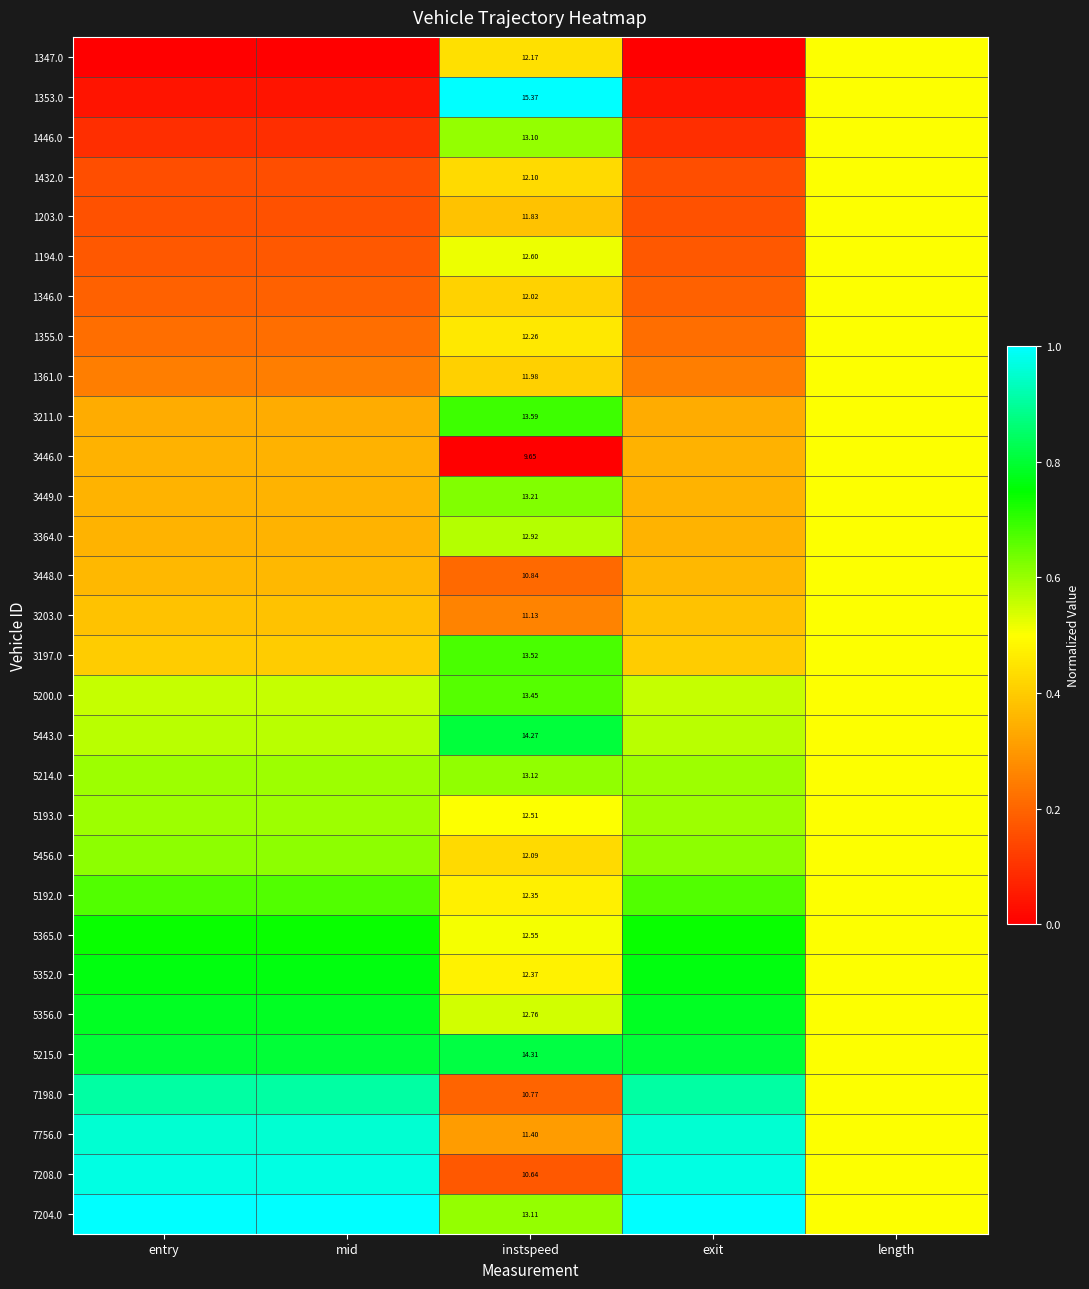

At which category is the sum across all series the highest?

length